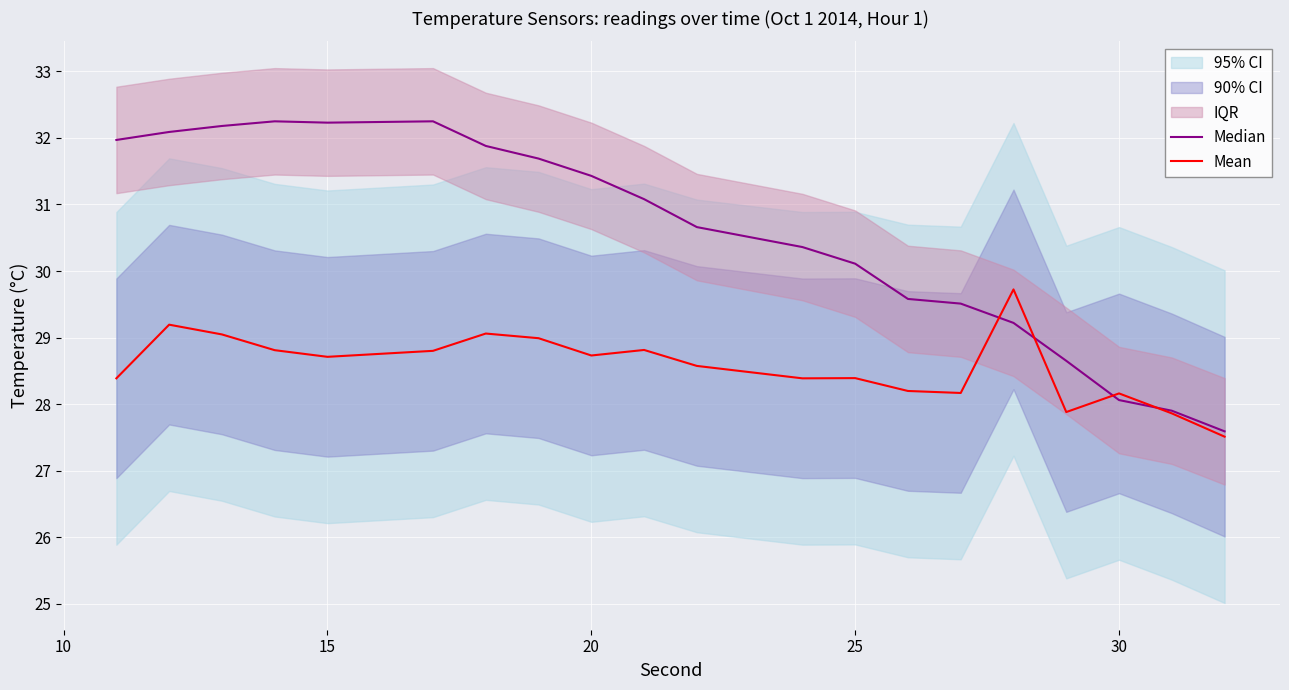

True or false: Median and Mean intersect in this chart.

True